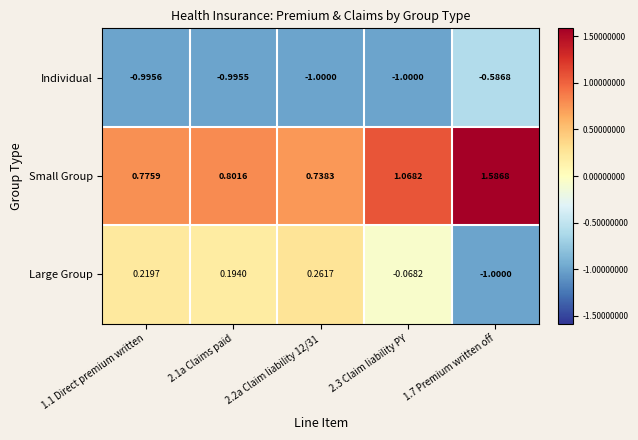

Count the number of categories in the chart.

5